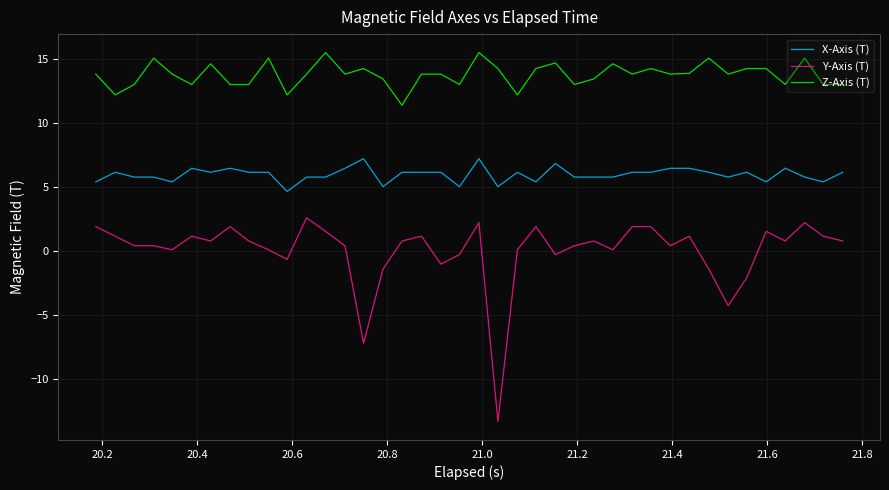

What are all the series names shown in the legend?

X-Axis (T), Y-Axis (T), Z-Axis (T)